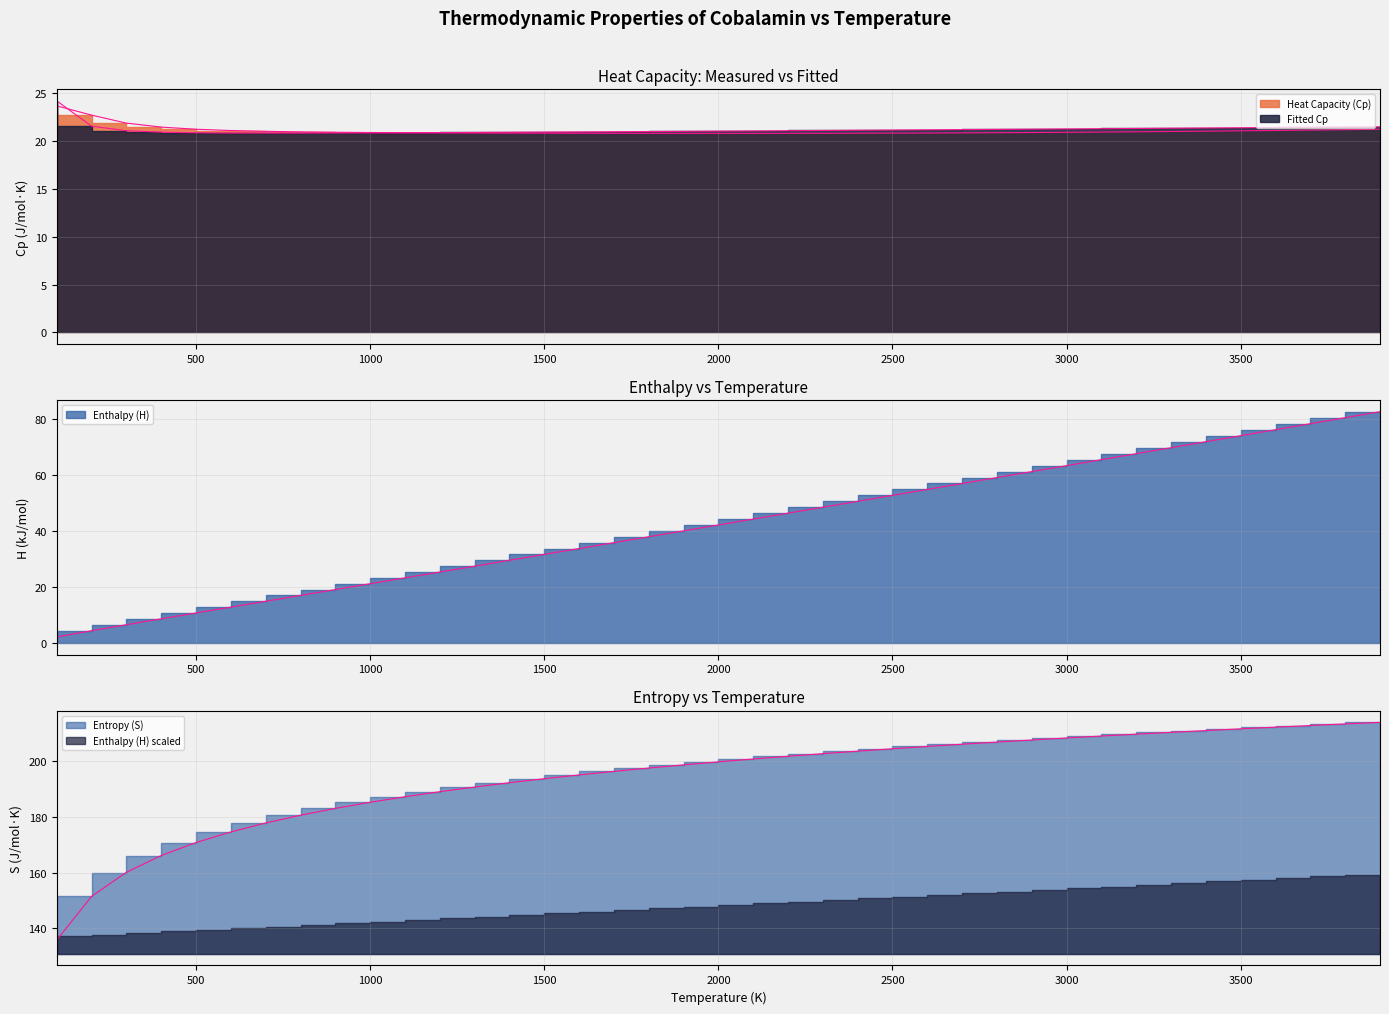

What is the maximum value for Fitted Cp?

24.2